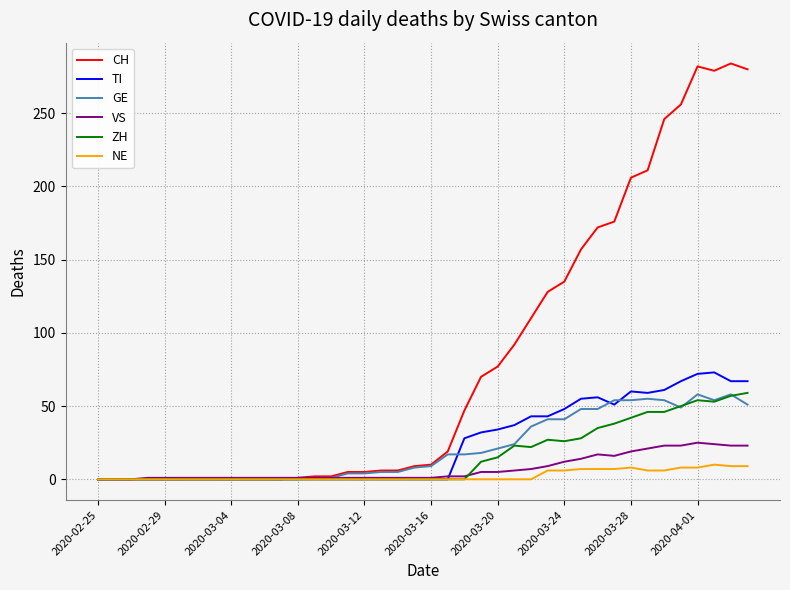

What is the greatest value displayed?

284